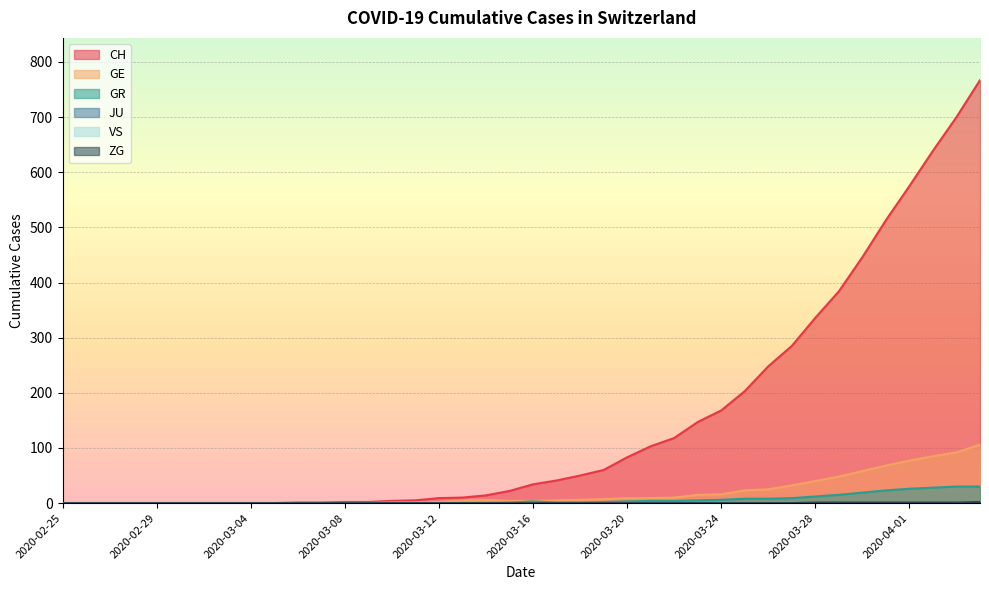

True or false: GE has more than 1 points higher than both neighbors.

False